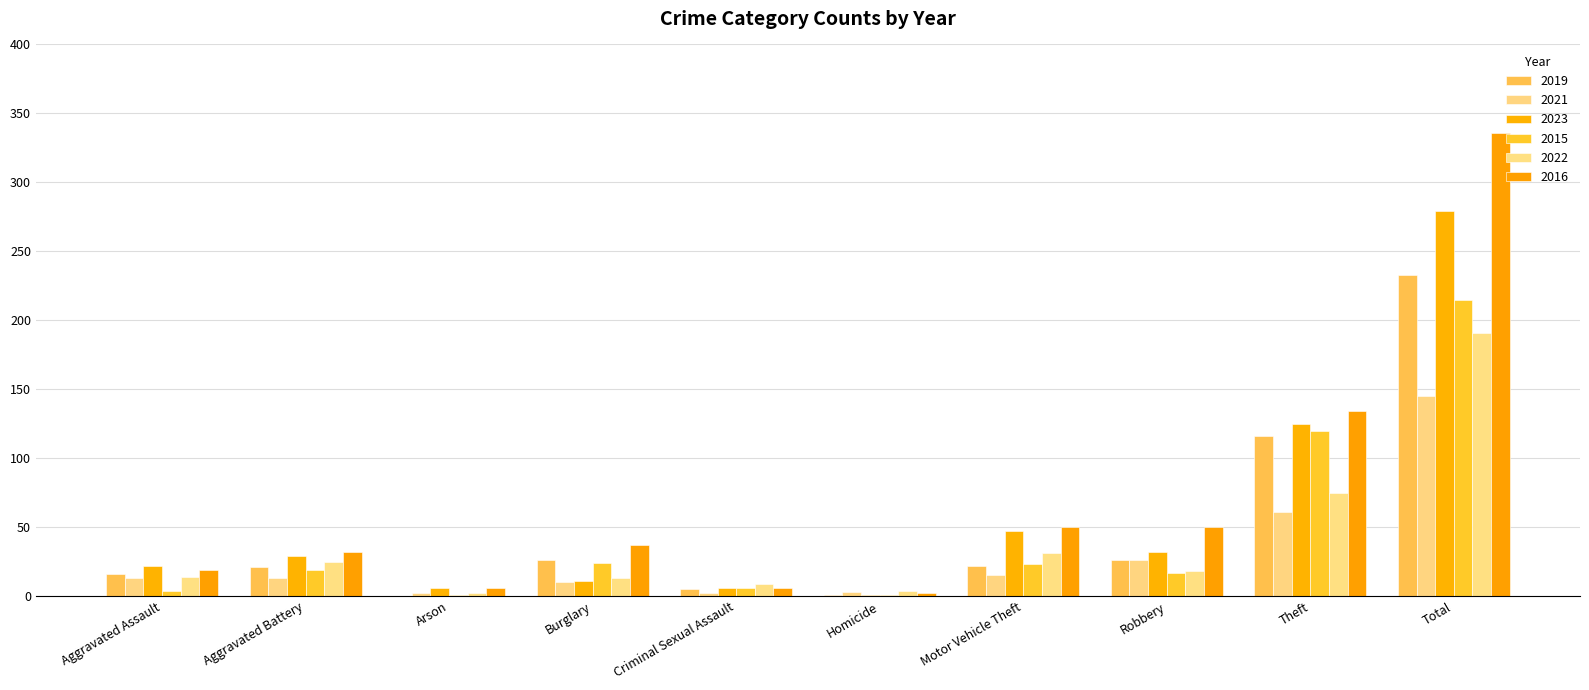

True or false: 2023 has a value of 32 at Robbery.

True